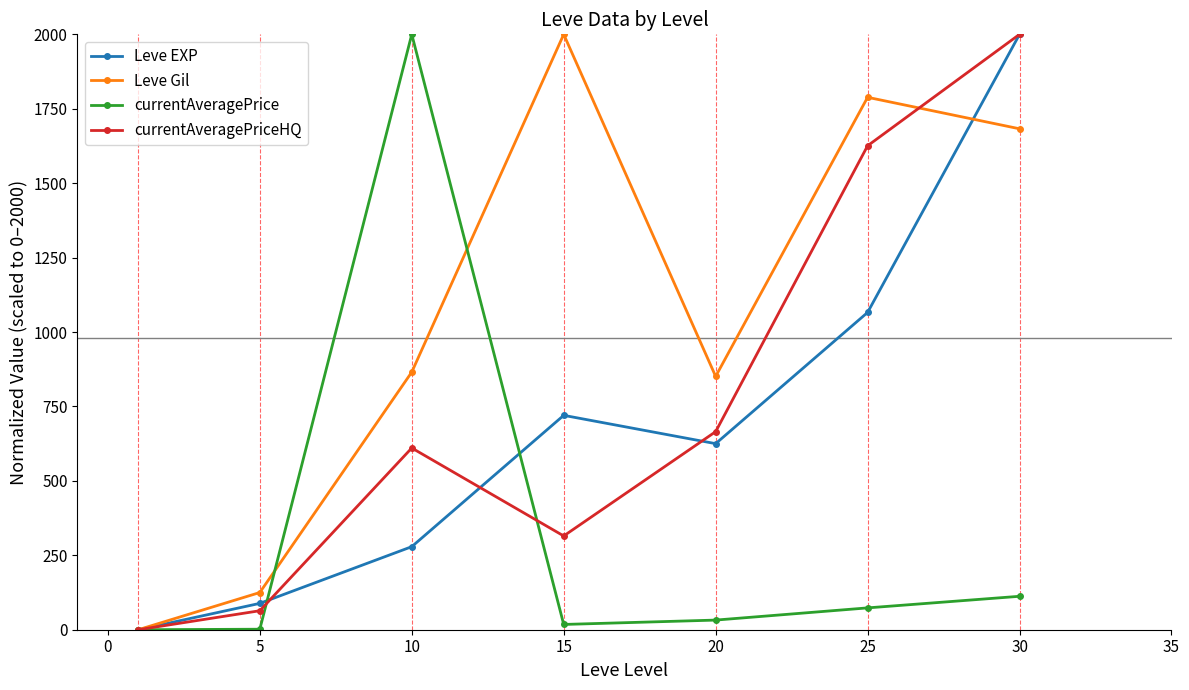

Does the chart display data point markers on the line(s)?

Yes